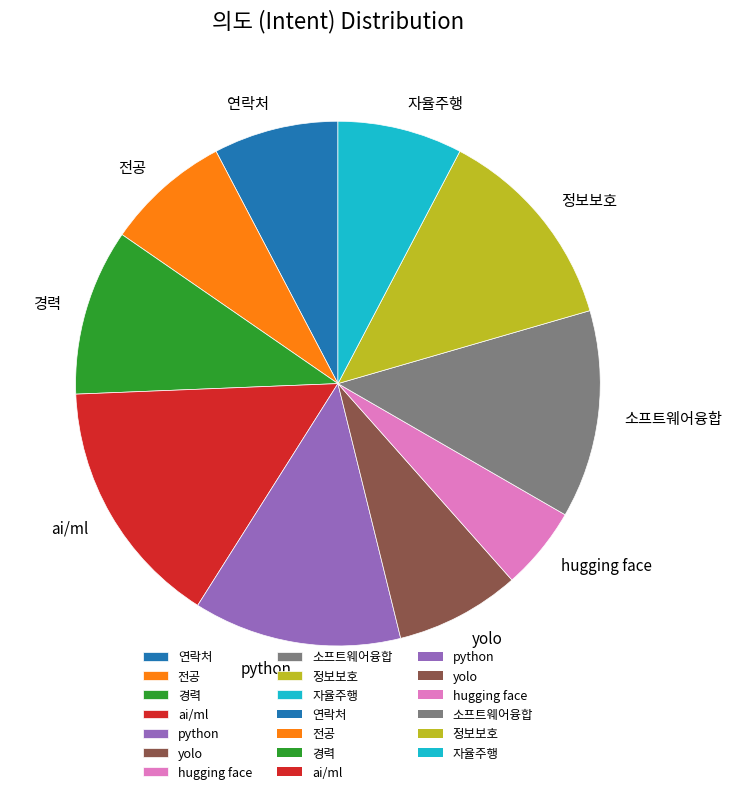

The hugging face slice represents 5% of the pie. True or false?

True